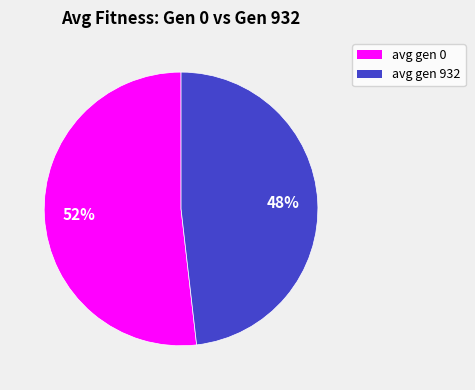

Does any single category account for the majority?

Yes